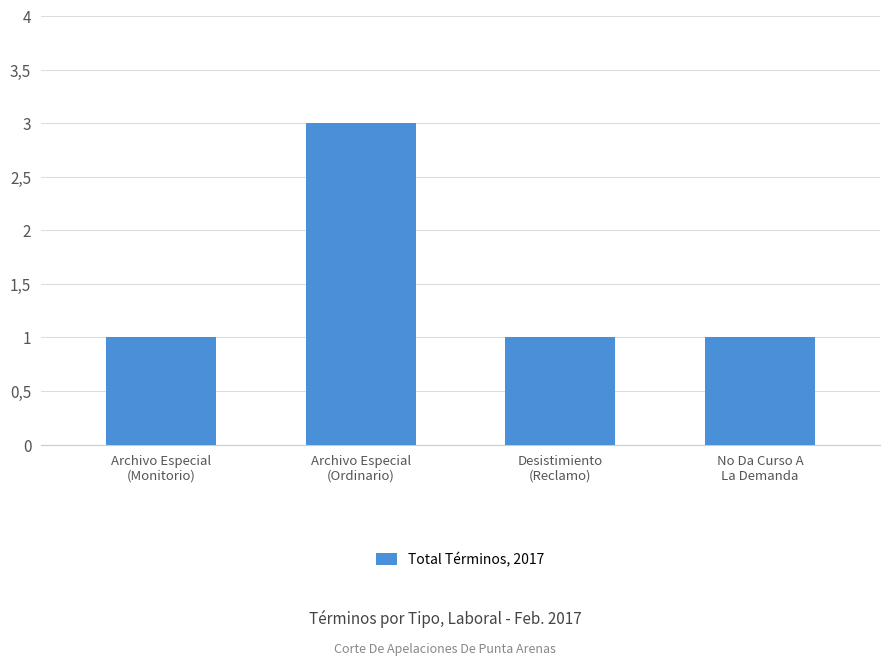

Are the bars horizontal?

No